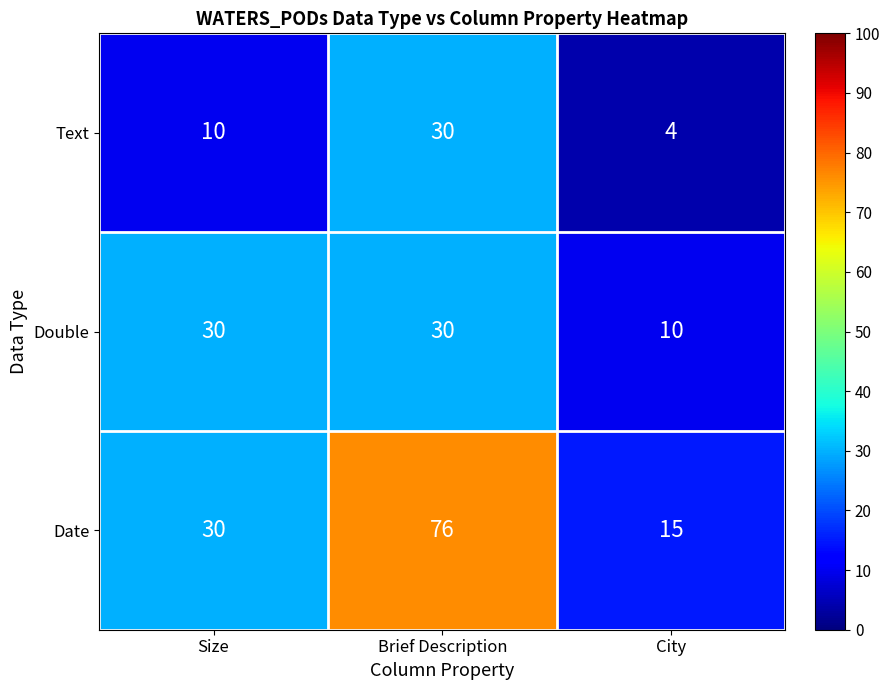

At City, list the series in order from largest to smallest.

Date, Double, Text